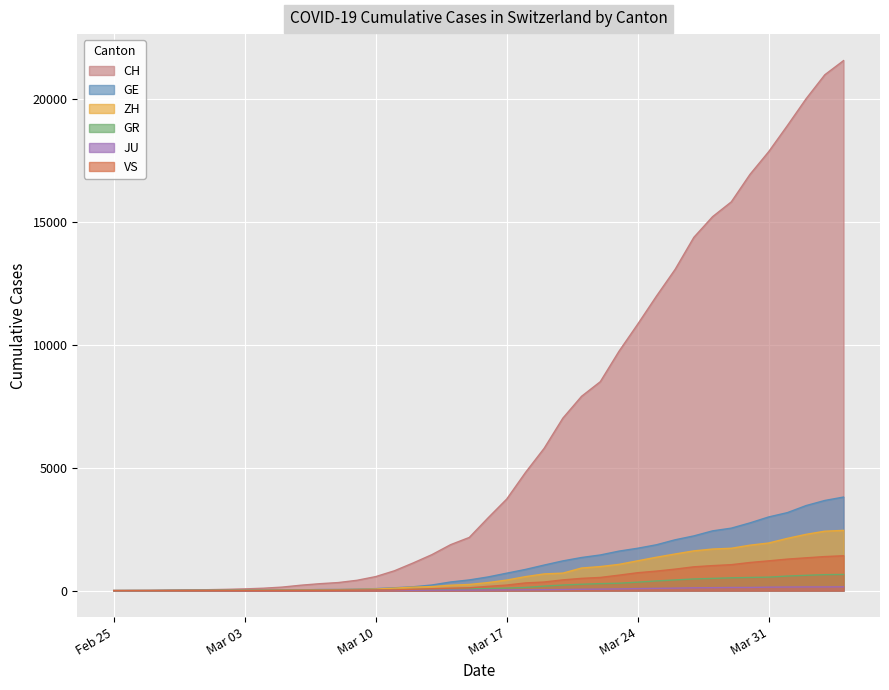

What are all the series names shown in the legend?

CH, GE, ZH, GR, JU, VS